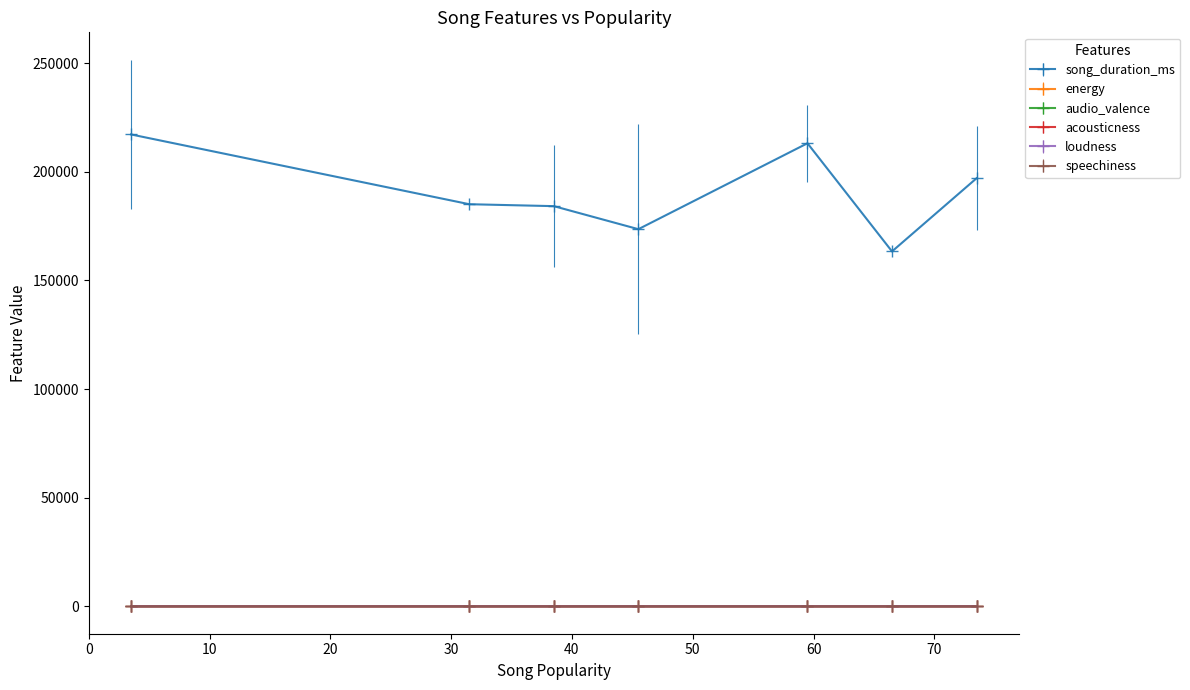

True or false: loudness and audio_valence cross at least once.

False